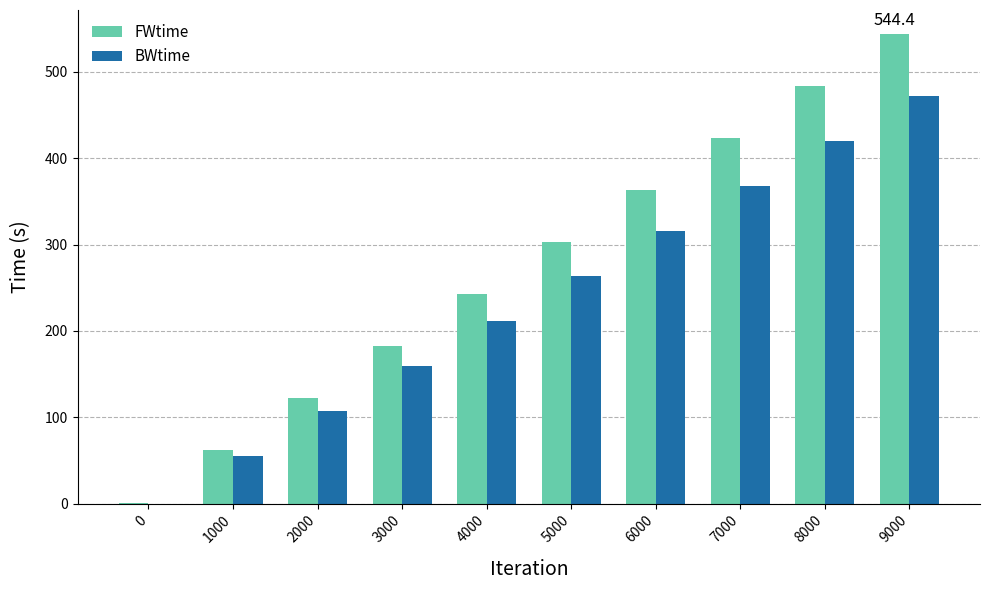

The value of FWtime at 4000 is 391.4. True or false?

False